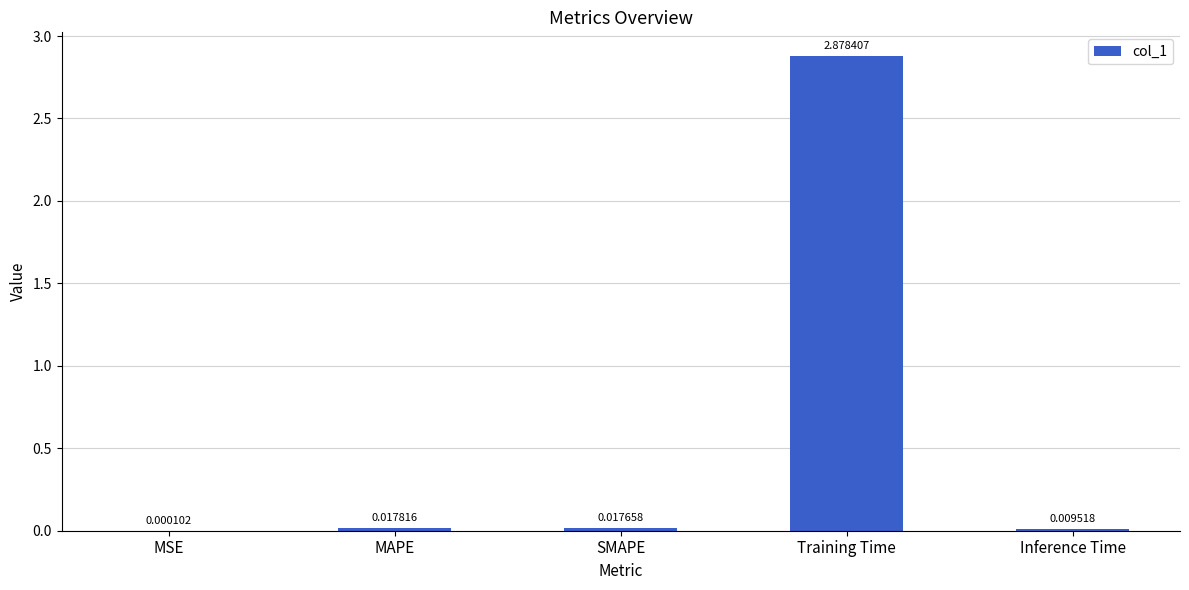

Where is the data nearest to the value 1?

MAPE